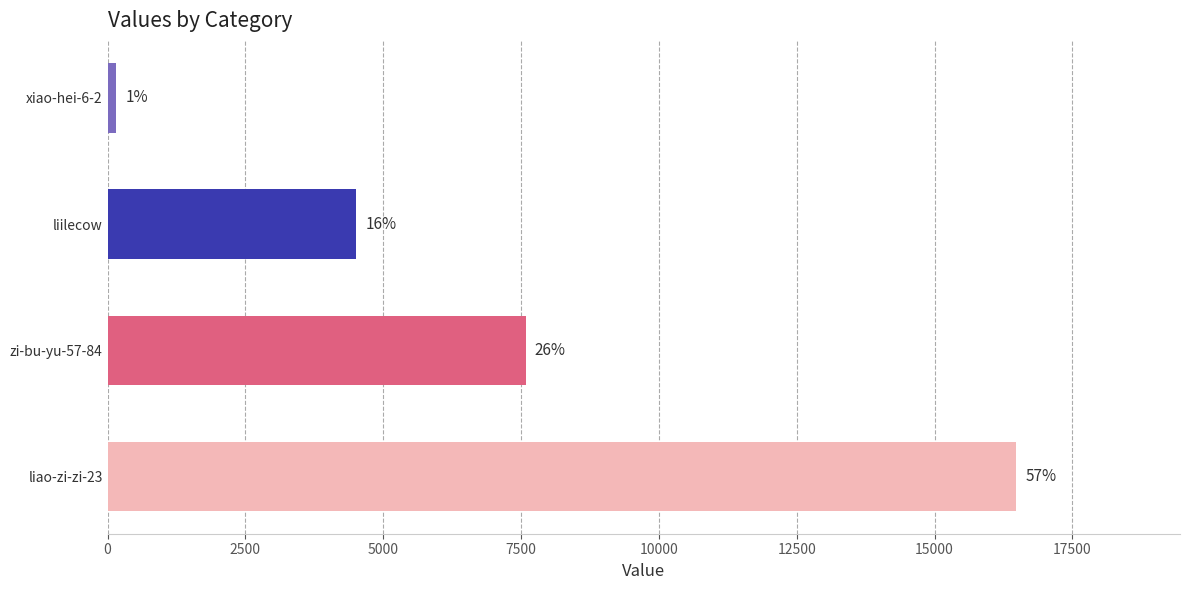

How many bars are there in total?

4